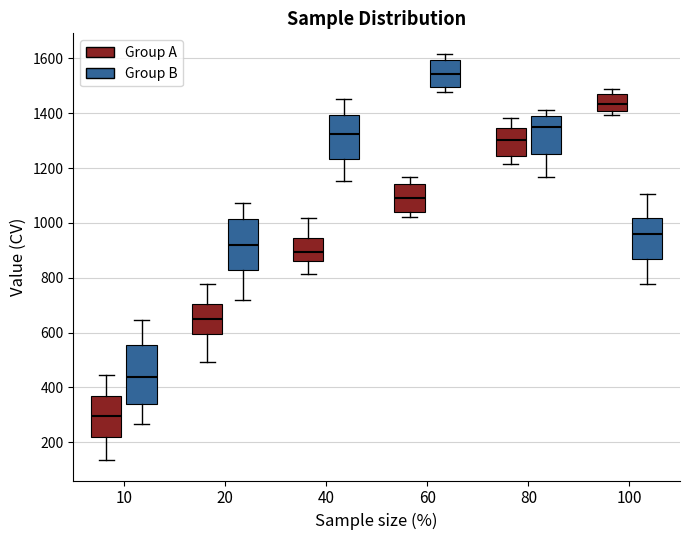

Reading left to right, transcribe this box plot: for each box, give where its median line is, the range the box spans, and where its two whiskers end, as read against the y-axis. The values are not printed on the chart, so give them approximately, as read against the axis.

10 (Group A): median 300, box 220 to 380, whiskers 140 to 440
10 (Group B): median 440, box 340 to 560, whiskers 260 to 640
20 (Group A): median 640, box 600 to 700, whiskers 500 to 780
20 (Group B): median 920, box 820 to 1020, whiskers 720 to 1080
40 (Group A): median 900, box 860 to 940, whiskers 820 to 1020
40 (Group B): median 1320, box 1240 to 1400, whiskers 1160 to 1460
60 (Group A): median 1080, box 1040 to 1140, whiskers 1020 to 1160
60 (Group B): median 1540, box 1500 to 1600, whiskers 1480 to 1620
80 (Group A): median 1300, box 1240 to 1340, whiskers 1220 to 1380
80 (Group B): median 1340, box 1260 to 1400, whiskers 1160 to 1420
100 (Group A): median 1440, box 1400 to 1480, whiskers 1400 (just below the box's lower edge) to 1480 (just above the box's upper edge)
100 (Group B): median 960, box 860 to 1020, whiskers 780 to 1100